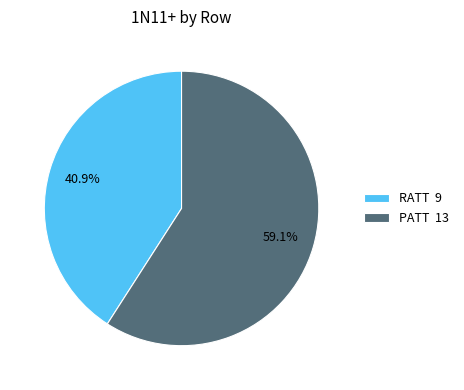

What percentage is the PATT slice, to the nearest percent?

59%